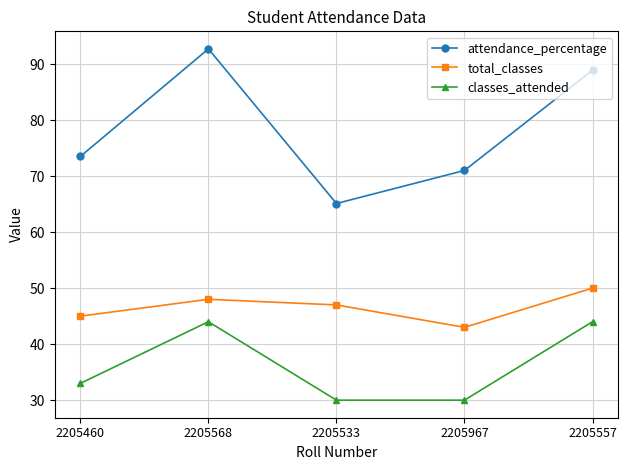

Count the number of categories in the chart.

5